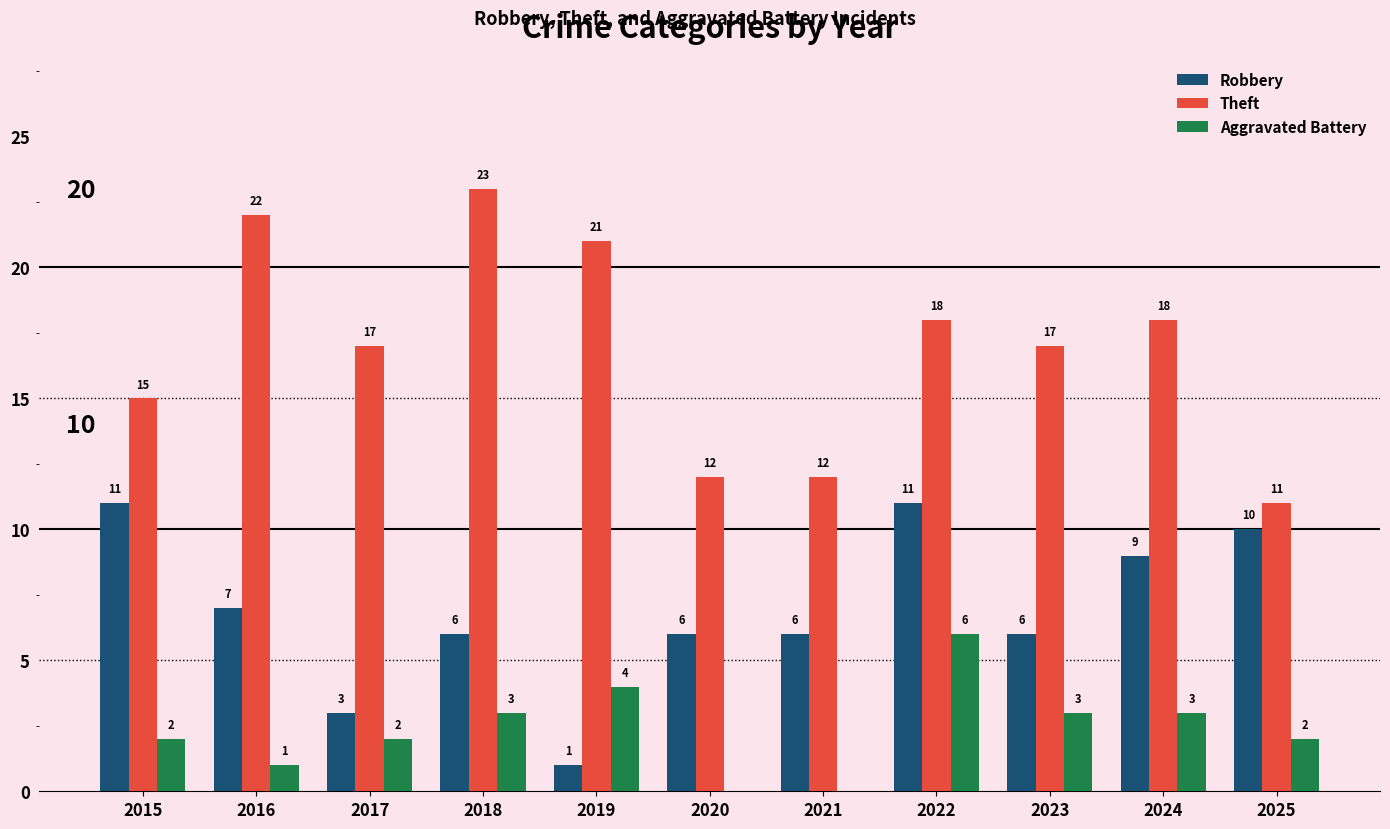

At which category is the sum across all series the highest?

2022